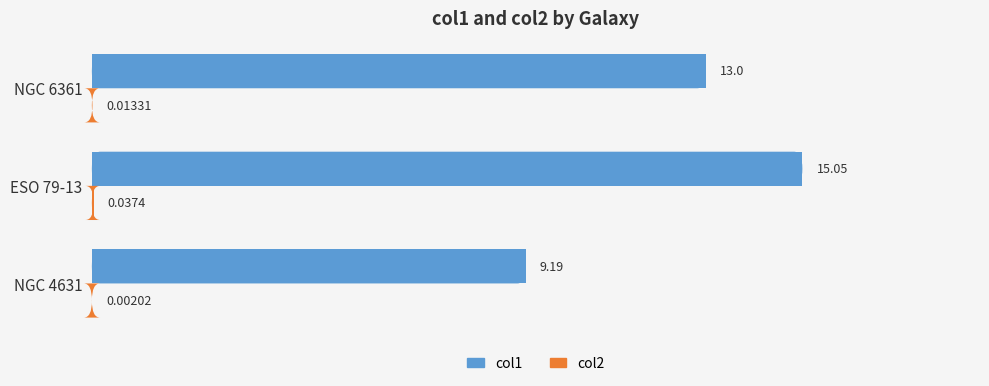

How many series are shown in this chart?

2